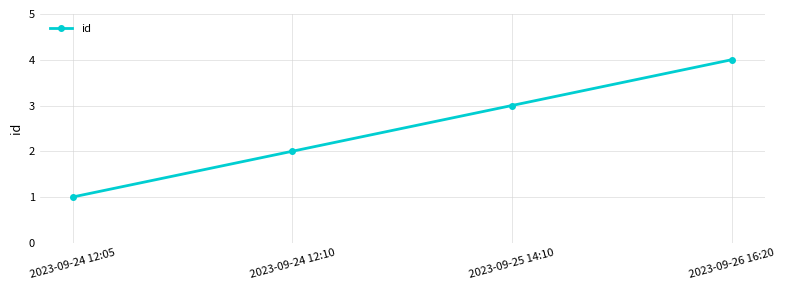

Where is the data nearest to the value 2?

2023-09-24 12:10